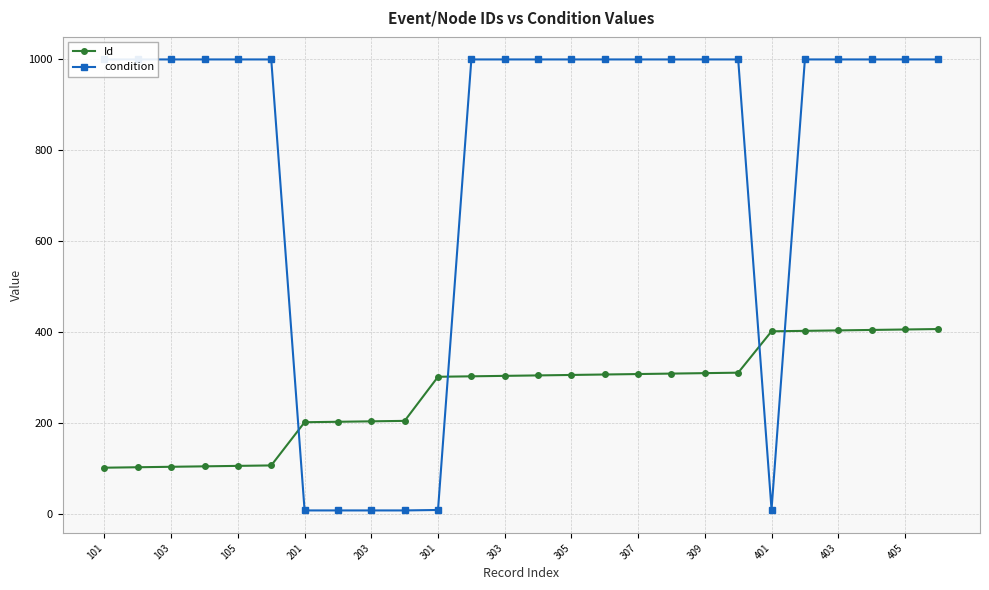

The Id series shows 401 at 401. True or false?

True